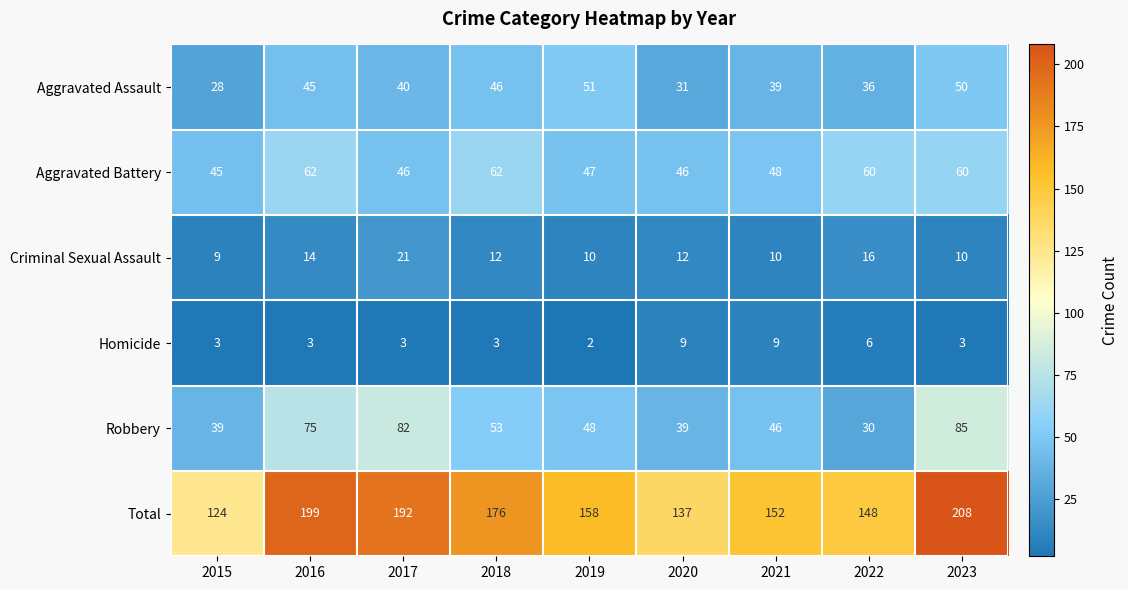

How many series are shown in this chart?

6